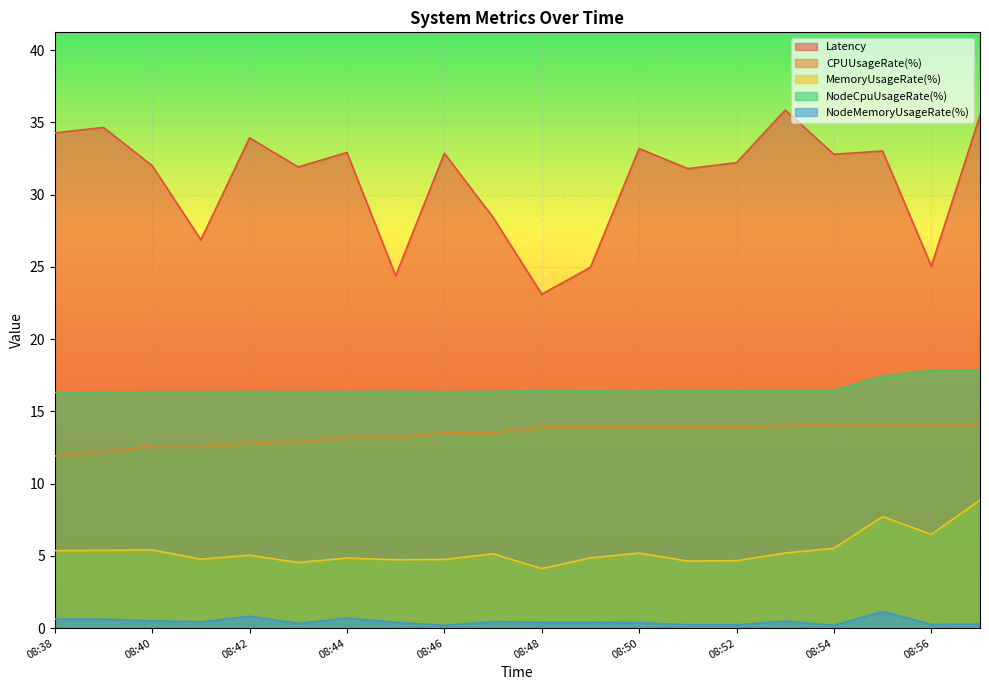

Is it true that NodeCpuUsageRate(%) equals 7.8 at 08:53?

False